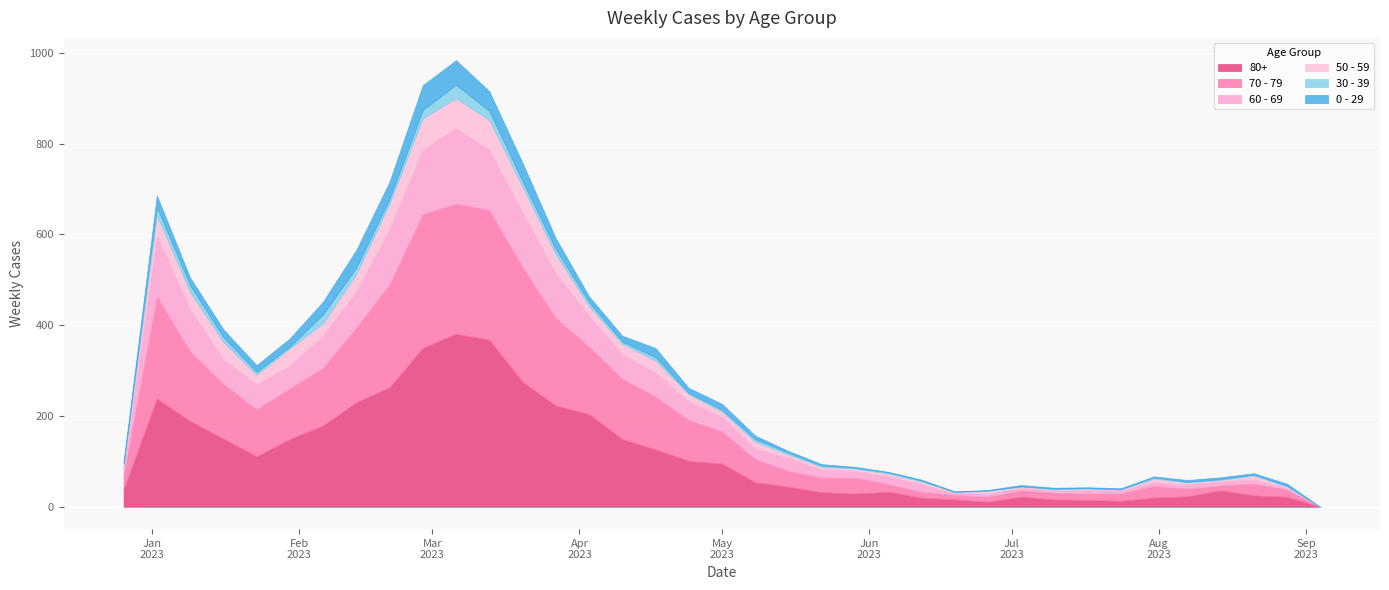

True or false: 80+ has a value of 26 at 2022-12-26.

False